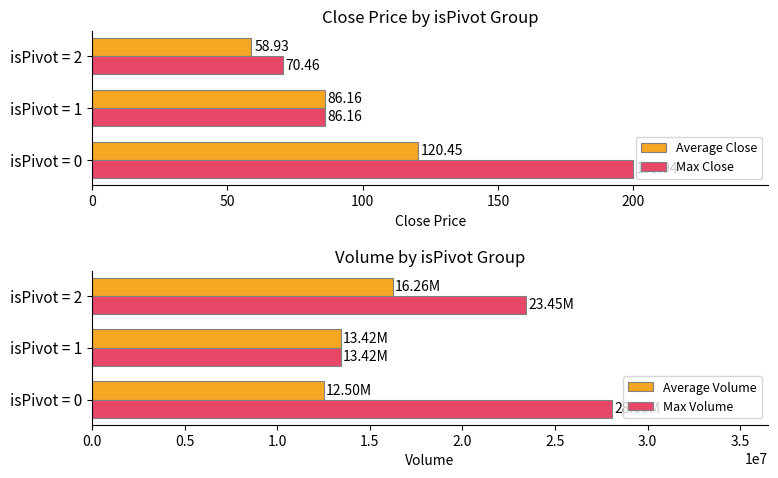

Reading right to left, list all the values displayed in this chart.

Average Close: 58.9	86.2	120.5
Max Close: 70.5	86.2	199.9
Average Volume: 16257288.0	13420040.0	12500000.0
Max Volume: 23445430.0	13420040.0	28085910.0